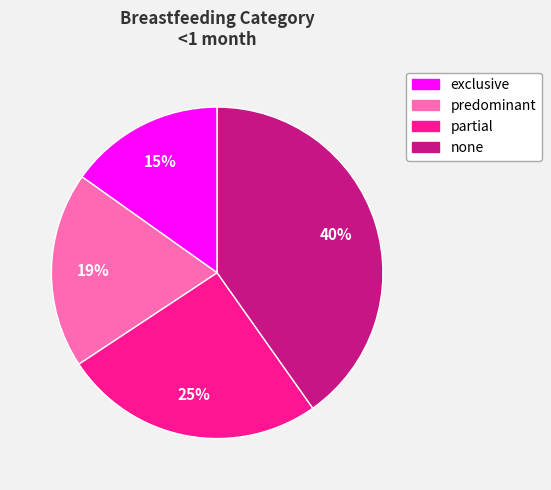

Combined, do none and predominant account for over 50%?

Yes